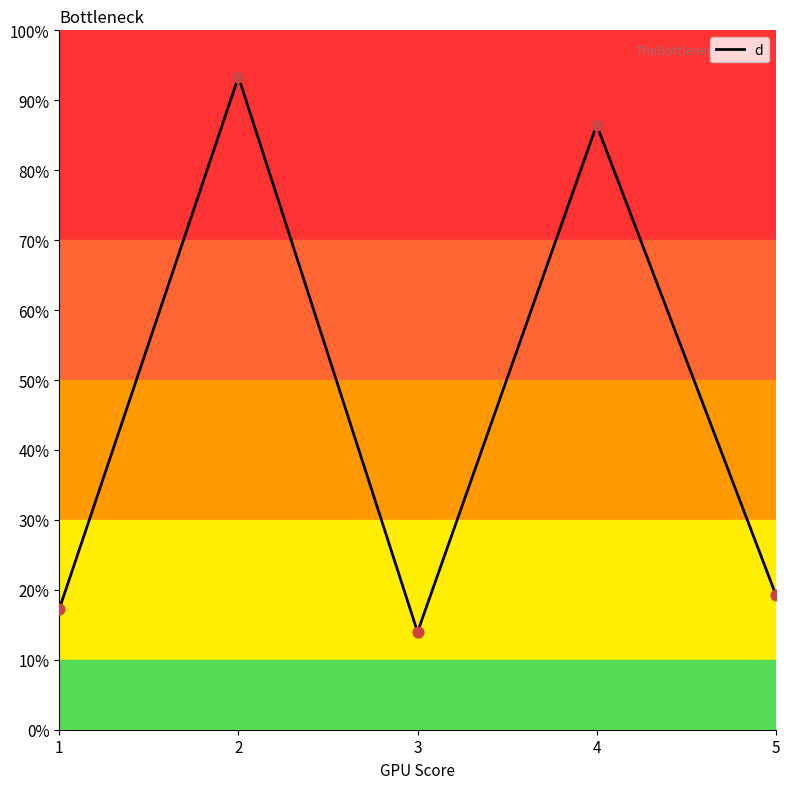

What is the change in value from 3 to 4?

+72.5